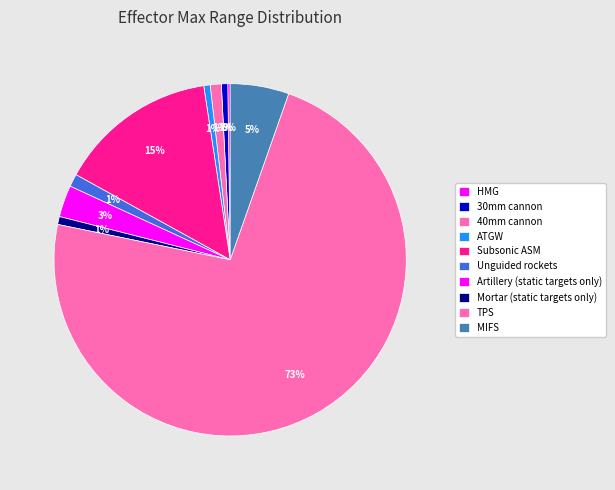

To the nearest percent, what is the difference between the HMG and 40mm cannon slice percentages?

1%